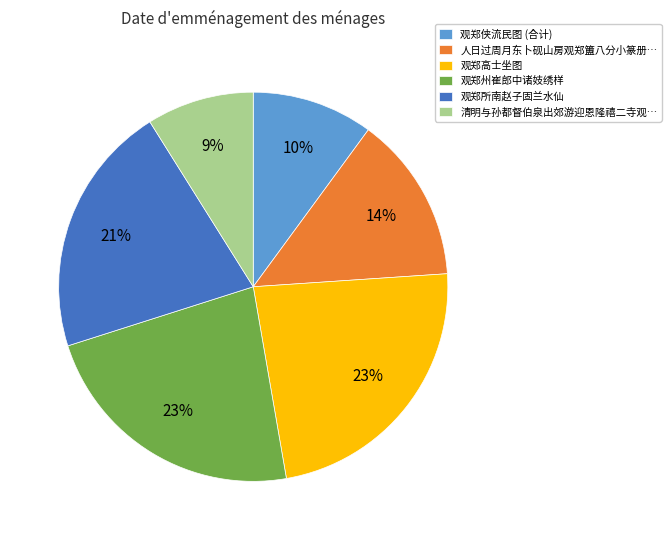

What is the smallest slice in the pie chart?

清明与孙都督伯泉出郊游迎恩隆禧二寺观…